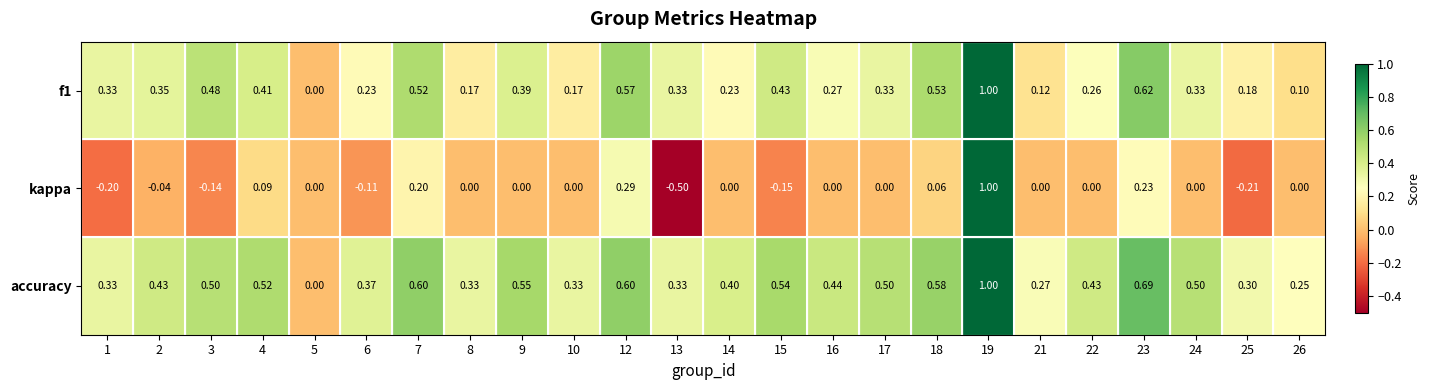

How many data points in f1 are above 0?

23